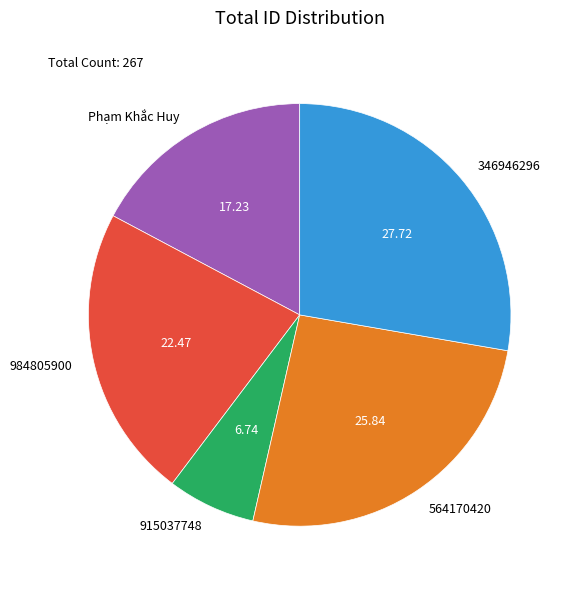

Count the number of slices in the pie.

5